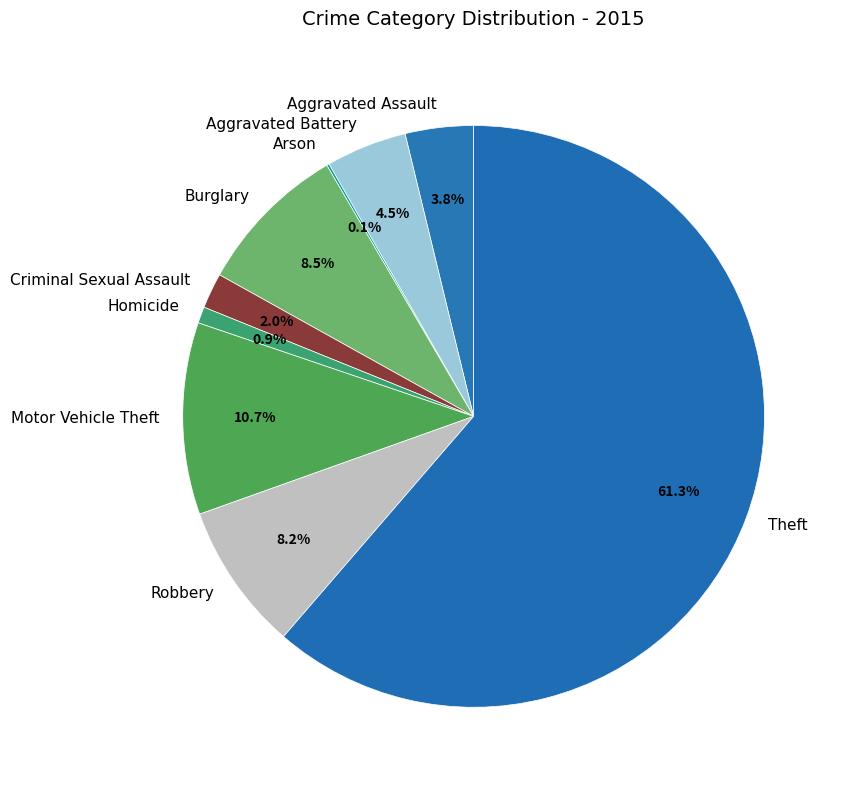

Between Motor Vehicle Theft and Aggravated Assault, which is larger?

Motor Vehicle Theft